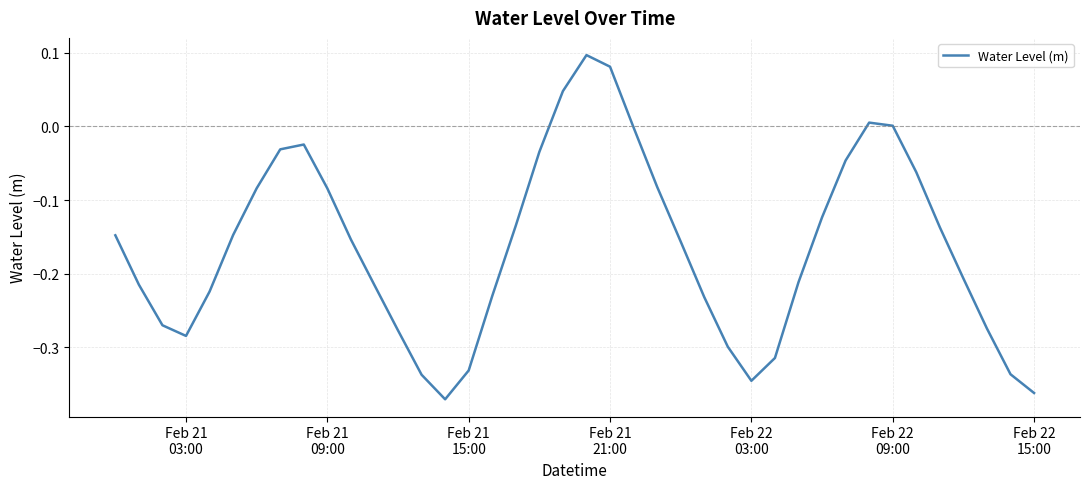

What is the difference between the maximum and minimum values?

0.5